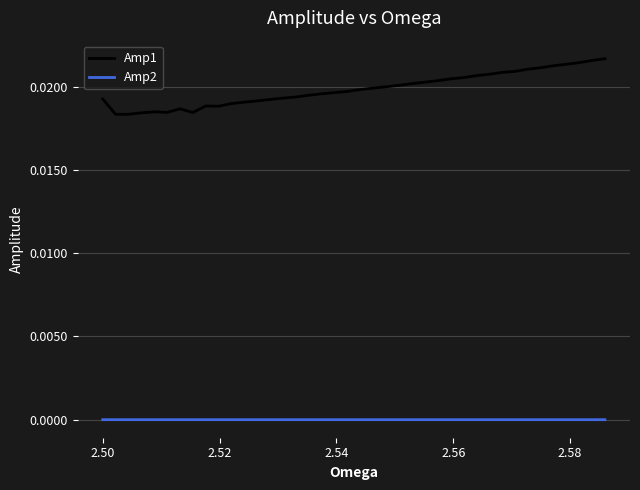

True or false: Amp1 and Amp2 cross at least once.

False